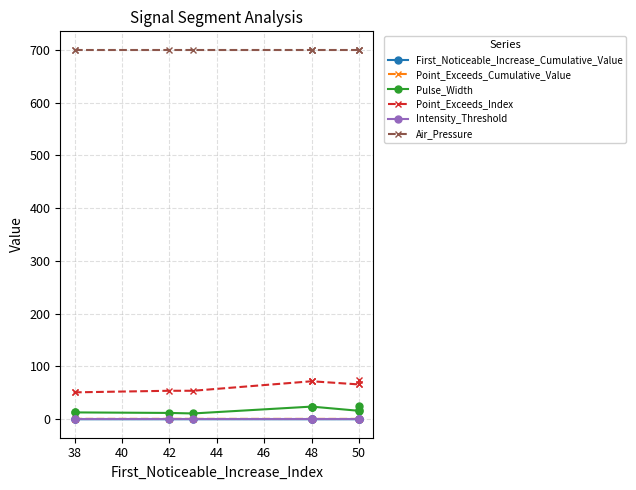

What are all the series names shown in the legend?

First_Noticeable_Increase_Cumulative_Value, Point_Exceeds_Cumulative_Value, Pulse_Width, Point_Exceeds_Index, Intensity_Threshold, Air_Pressure